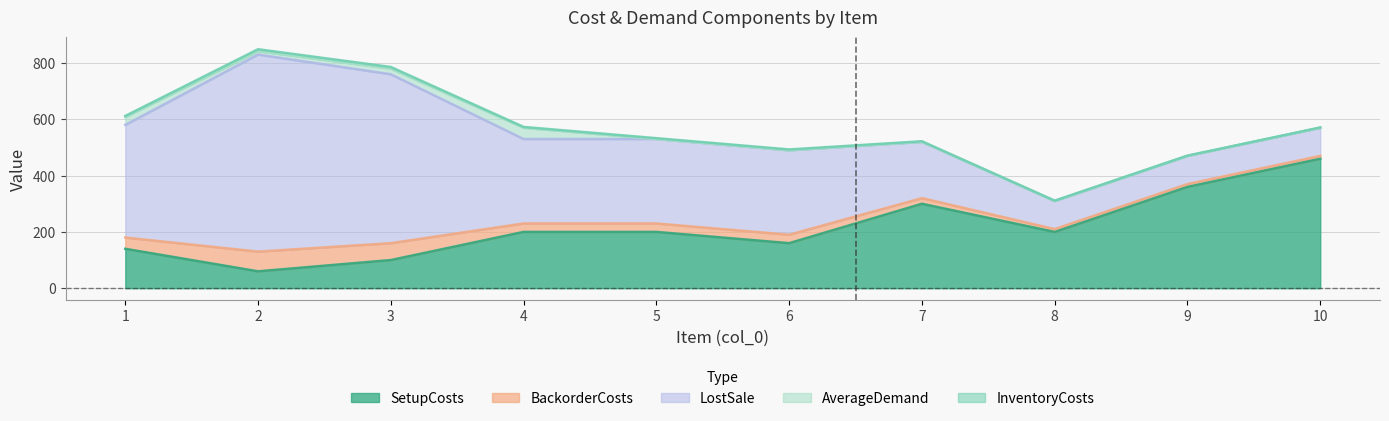

Does the chart display data point markers on the line(s)?

No